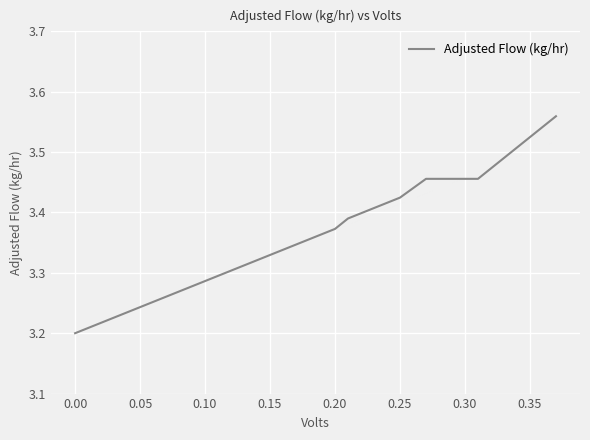

What is the difference between the maximum and minimum values?

0.4